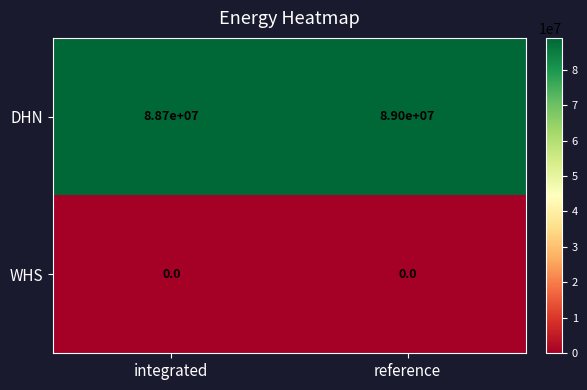

Between integrated and reference, which series saw the biggest shift?

DHN